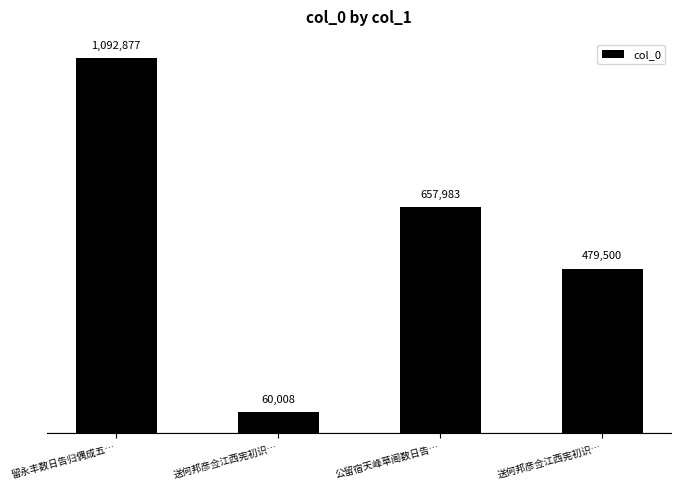

Rank the categories by value from lowest to highest.

送何邦彦佥江西宪初识…, 送何邦彦佥江西宪初识…, 公留宿天峰草阁数日告…, 留永丰数日告归偶成五…